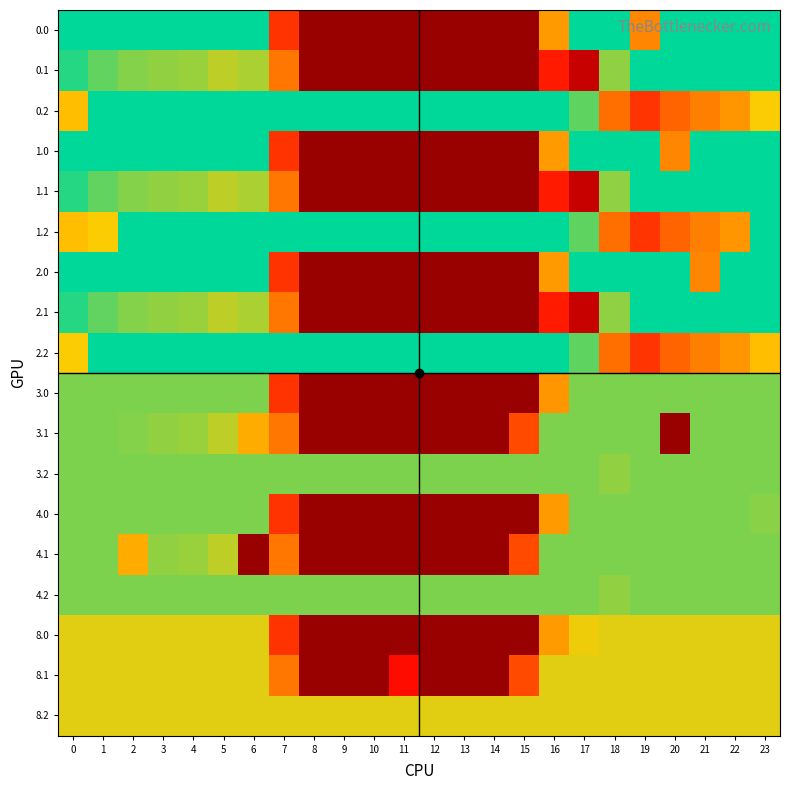

Reading right to left, transcribe all the data shown in this chart.

0.0: 23=400.0	22=400.0	21=400.0	20=400.0	19=231.6	18=400.0	17=400.0	16=250.9	15=0.0	14=0.0	13=0.0	12=0.0	11=0.0	10=0.0	9=0.0	8=0.0	7=150.1	6=400.0	5=400.0	4=400.0	3=400.0	2=400.0	1=400.0	0=400.0
0.1: 23=399.4	22=400.0	21=400.0	20=400.0	19=400.0	18=343.5	17=45.6	16=126.3	15=0.0	14=0.0	13=0.0	12=0.0	11=0.0	10=0.0	9=0.0	8=0.0	7=217.1	6=332.2	5=325.7	4=339.6	3=342.7	2=347.9	1=361.1	0=384.6
0.2: 23=301.4	22=247.4	21=226.4	20=199.2	19=151.0	18=210.0	17=362.4	16=400.0	15=400.0	14=400.0	13=400.0	12=400.0	11=400.0	10=400.0	9=400.0	8=400.0	7=400.0	6=400.0	5=400.0	4=400.0	3=400.0	2=400.0	1=400.0	0=287.1
1.0: 23=400.0	22=400.0	21=400.0	20=231.6	19=400.0	18=400.0	17=400.0	16=250.9	15=0.0	14=0.0	13=0.0	12=0.0	11=0.0	10=0.0	9=0.0	8=0.0	7=150.1	6=400.0	5=400.0	4=400.0	3=400.0	2=400.0	1=400.0	0=400.0
1.1: 23=399.4	22=400.0	21=400.0	20=400.0	19=400.0	18=343.5	17=45.6	16=126.3	15=0.0	14=0.0	13=0.0	12=0.0	11=0.0	10=0.0	9=0.0	8=0.0	7=217.1	6=332.2	5=325.7	4=339.6	3=342.7	2=347.9	1=361.1	0=384.6
1.2: 23=400.0	22=247.4	21=226.4	20=199.2	19=151.0	18=210.0	17=362.4	16=400.0	15=400.0	14=400.0	13=400.0	12=400.0	11=400.0	10=400.0	9=400.0	8=400.0	7=400.0	6=400.0	5=400.0	4=400.0	3=400.0	2=400.0	1=301.4	0=287.1
2.0: 23=400.0	22=400.0	21=231.6	20=400.0	19=400.0	18=400.0	17=400.0	16=250.9	15=0.0	14=0.0	13=0.0	12=0.0	11=0.0	10=0.0	9=0.0	8=0.0	7=150.1	6=400.0	5=400.0	4=400.0	3=400.0	2=400.0	1=400.0	0=400.0
2.1: 23=399.4	22=400.0	21=400.0	20=400.0	19=400.0	18=343.5	17=45.6	16=126.3	15=0.0	14=0.0	13=0.0	12=0.0	11=0.0	10=0.0	9=0.0	8=0.0	7=217.1	6=332.2	5=325.7	4=339.6	3=342.7	2=347.9	1=361.1	0=384.6
2.2: 23=287.5	22=247.4	21=226.4	20=199.2	19=151.0	18=210.0	17=362.4	16=400.0	15=400.0	14=400.0	13=400.0	12=400.0	11=400.0	10=400.0	9=400.0	8=400.0	7=400.0	6=400.0	5=400.0	4=400.0	3=400.0	2=400.0	1=400.0	0=301.1
3.0: 23=350.0	22=350.0	21=350.0	20=350.0	19=350.0	18=350.0	17=350.0	16=246.9	15=0.0	14=0.0	13=0.0	12=0.0	11=0.0	10=0.0	9=0.0	8=0.0	7=150.1	6=350.0	5=350.0	4=350.0	3=350.0	2=350.0	1=350.0	0=350.0
3.1: 23=350.0	22=350.0	21=350.0	20=0.0	19=350.0	18=350.0	17=350.0	16=350.0	15=173.1	14=0.0	13=0.0	12=0.0	11=0.0	10=0.0	9=0.0	8=0.0	7=217.1	6=269.5	5=325.7	4=339.6	3=342.7	2=347.9	1=350.0	0=350.0
3.2: 23=350.0	22=350.0	21=350.0	20=350.0	19=350.0	18=342.2	17=350.0	16=350.0	15=350.0	14=350.0	13=350.0	12=350.0	11=350.0	10=350.0	9=350.0	8=350.0	7=350.0	6=350.0	5=350.0	4=350.0	3=350.0	2=350.0	1=350.0	0=350.0
4.0: 23=346.0	22=350.0	21=350.0	20=350.0	19=350.0	18=350.0	17=350.0	16=250.9	15=0.0	14=0.0	13=0.0	12=0.0	11=0.0	10=0.0	9=0.0	8=0.0	7=150.1	6=350.0	5=350.0	4=350.0	3=350.0	2=350.0	1=350.0	0=350.0
4.1: 23=350.0	22=350.0	21=350.0	20=350.0	19=350.0	18=350.0	17=350.0	16=350.0	15=173.1	14=0.0	13=0.0	12=0.0	11=0.0	10=0.0	9=0.0	8=0.0	7=217.1	6=0.0	5=325.7	4=339.6	3=342.7	2=267.4	1=350.0	0=350.0
4.2: 23=350.0	22=350.0	21=350.0	20=350.0	19=350.0	18=342.2	17=350.0	16=350.0	15=350.0	14=350.0	13=350.0	12=350.0	11=350.0	10=350.0	9=350.0	8=350.0	7=350.0	6=350.0	5=350.0	4=350.0	3=350.0	2=350.0	1=350.0	0=350.0
8.0: 23=311.0	22=311.0	21=311.0	20=311.0	19=311.0	18=311.0	17=305.8	16=250.9	15=0.0	14=0.0	13=0.0	12=0.0	11=0.0	10=0.0	9=0.0	8=0.0	7=150.1	6=311.0	5=311.0	4=311.0	3=311.0	2=311.0	1=311.0	0=311.0
8.1: 23=311.0	22=311.0	21=311.0	20=311.0	19=311.0	18=311.0	17=311.0	16=311.0	15=173.1	14=0.0	13=0.0	12=0.0	11=112.7	10=0.0	9=0.0	8=0.0	7=217.1	6=311.0	5=311.0	4=311.0	3=311.0	2=311.0	1=311.0	0=311.0
8.2: 23=311.0	22=311.0	21=311.0	20=311.0	19=311.0	18=311.0	17=311.0	16=311.0	15=311.0	14=311.0	13=311.0	12=311.0	11=311.0	10=311.0	9=311.0	8=311.0	7=311.0	6=311.0	5=311.0	4=311.0	3=311.0	2=311.0	1=311.0	0=311.0